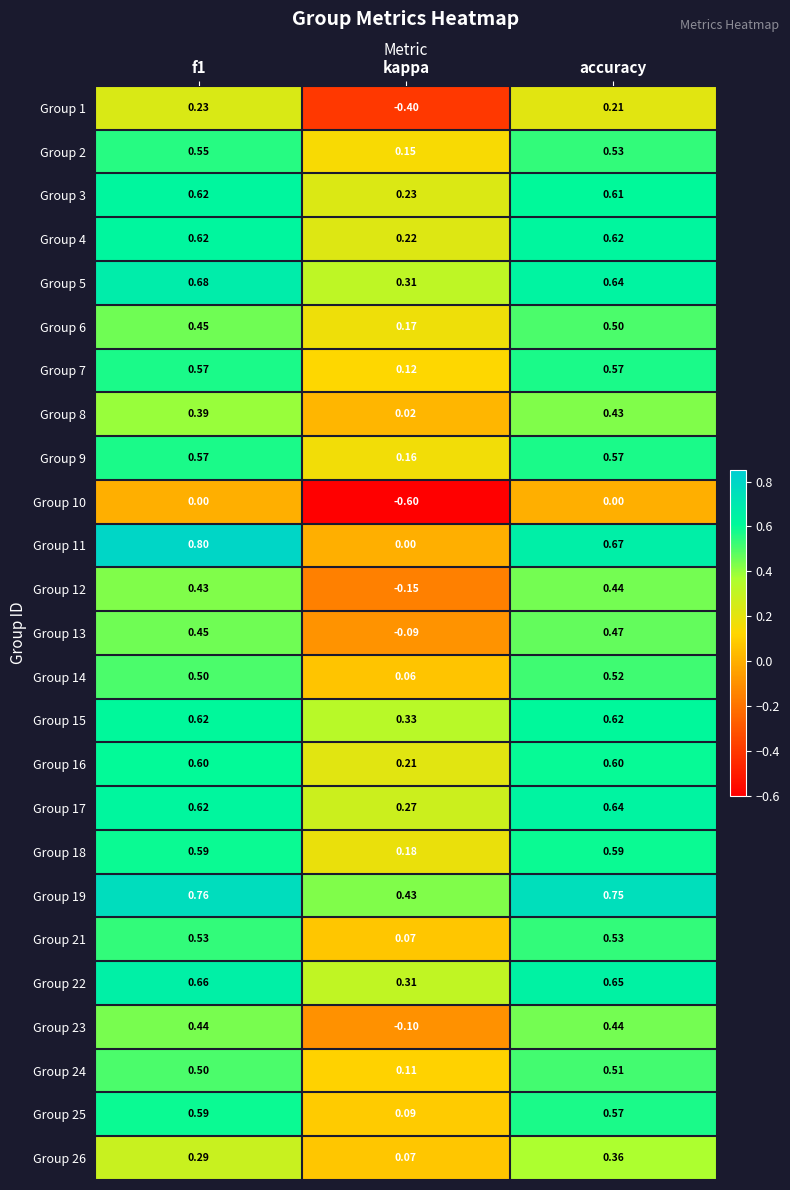

Where is Group 1 nearest to the value 0?

accuracy